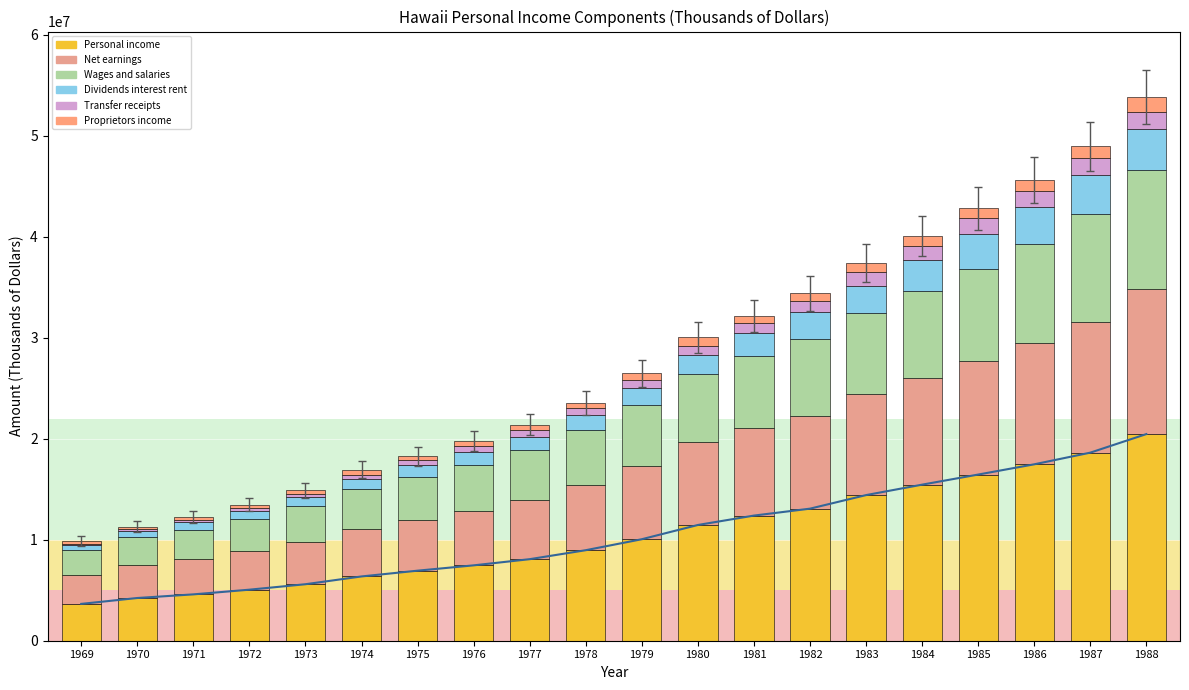

The value of Net earnings at 1973 is 1171690. True or false?

False